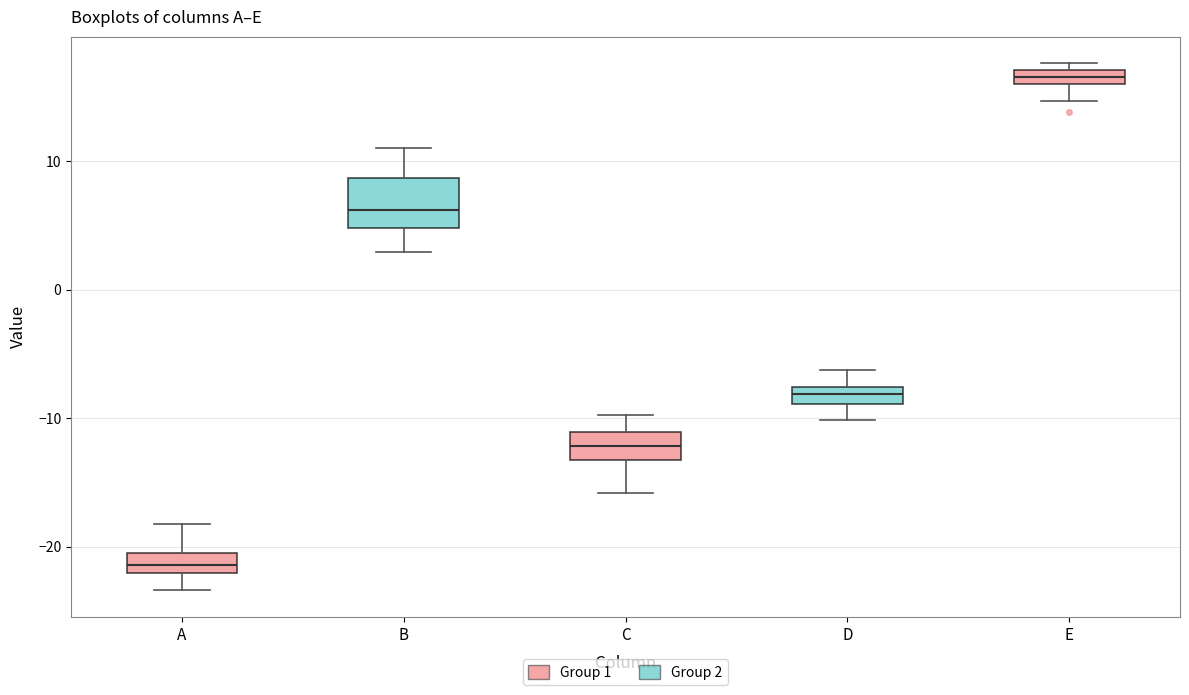

Which box is the tallest, from its lower edge to its upper edge?

B